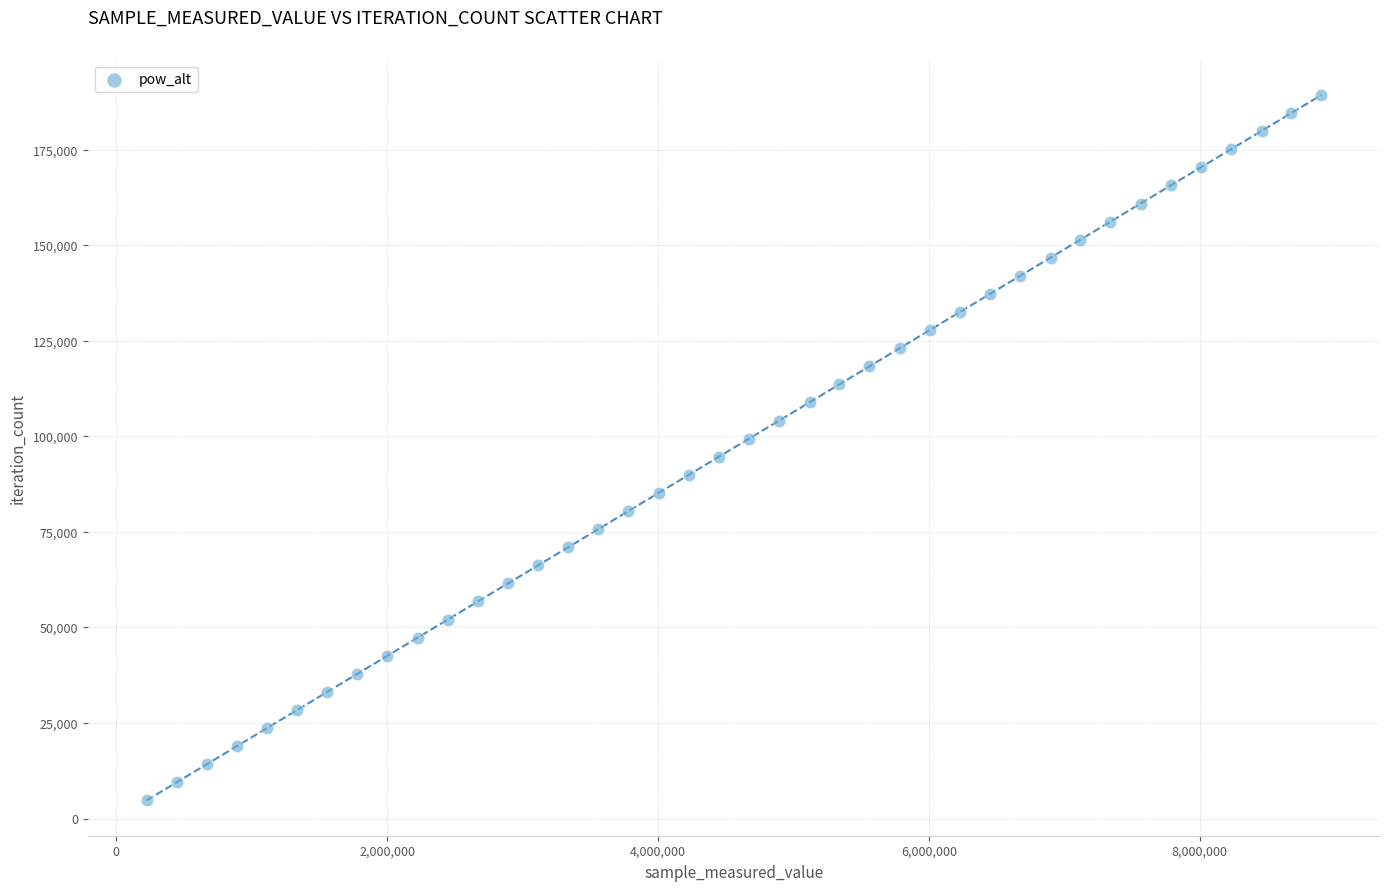

What is the range of Y values (max minus min)?

184548